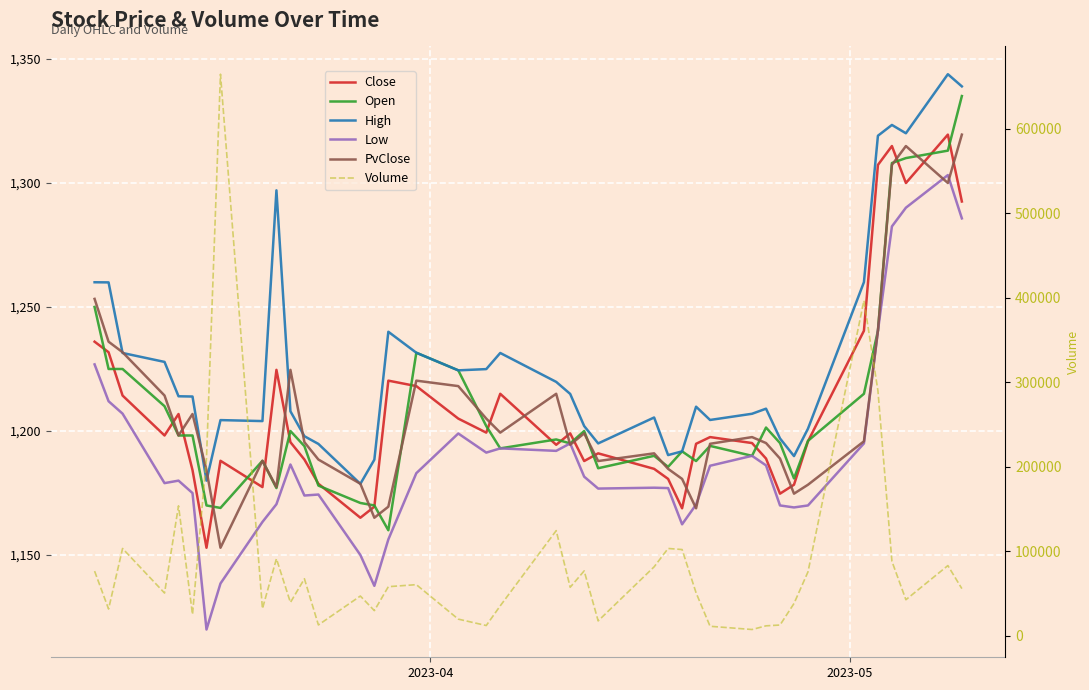

What is the value of the PvClose point at the 35th from the left?

1195.8